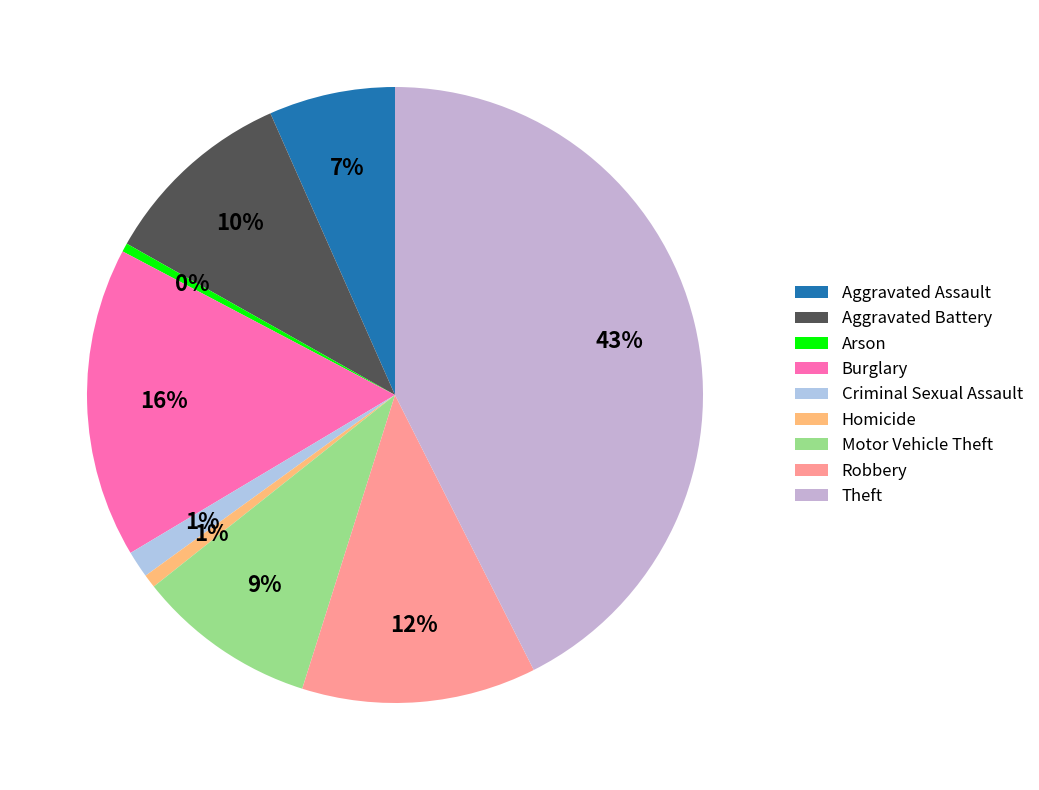

Does Aggravated Assault represent more than half of the total?

No